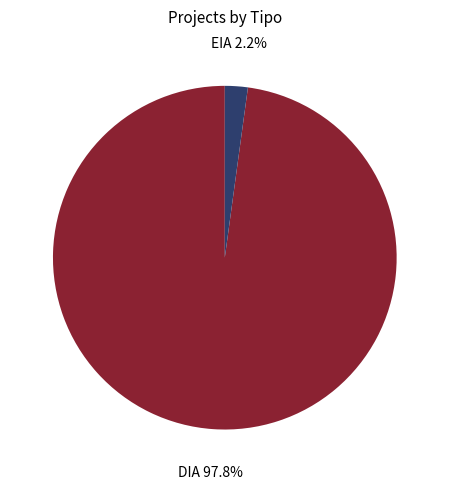

How many slices are in this pie chart?

2